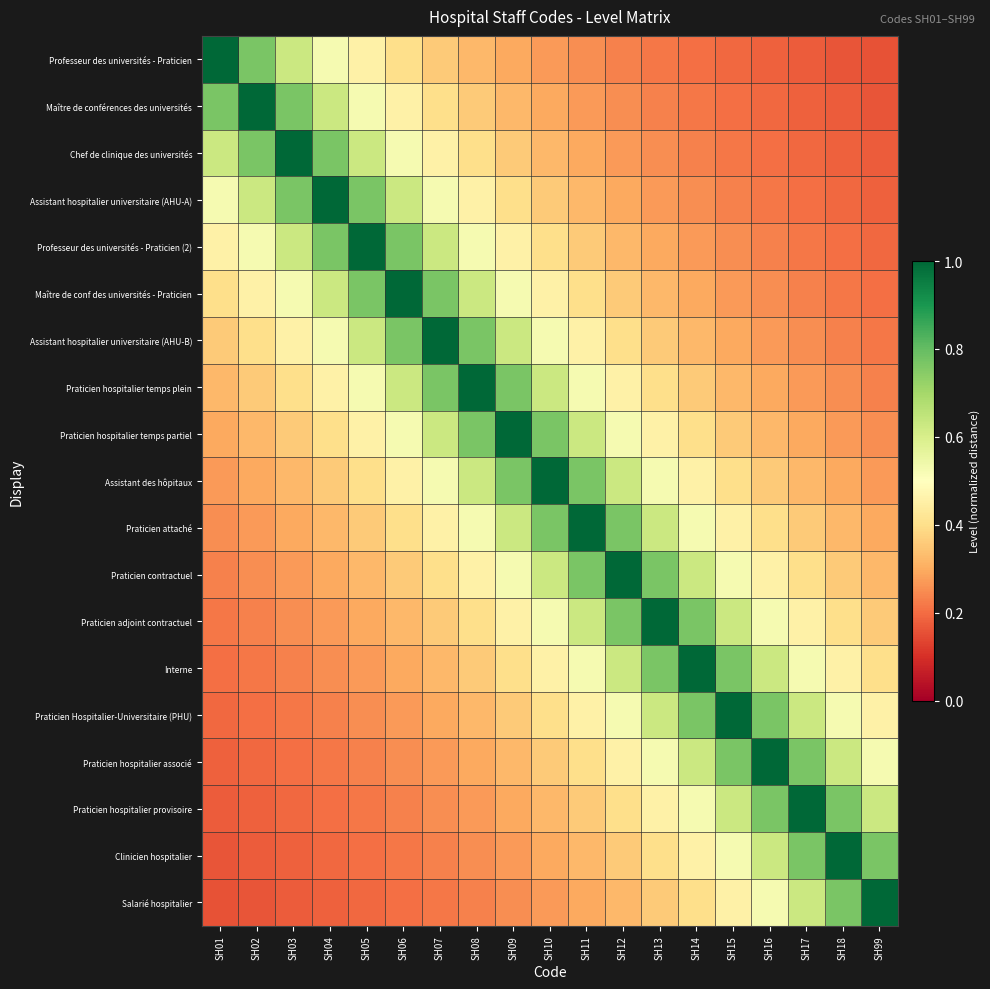

What is the total value across all series at SH05?

8.5